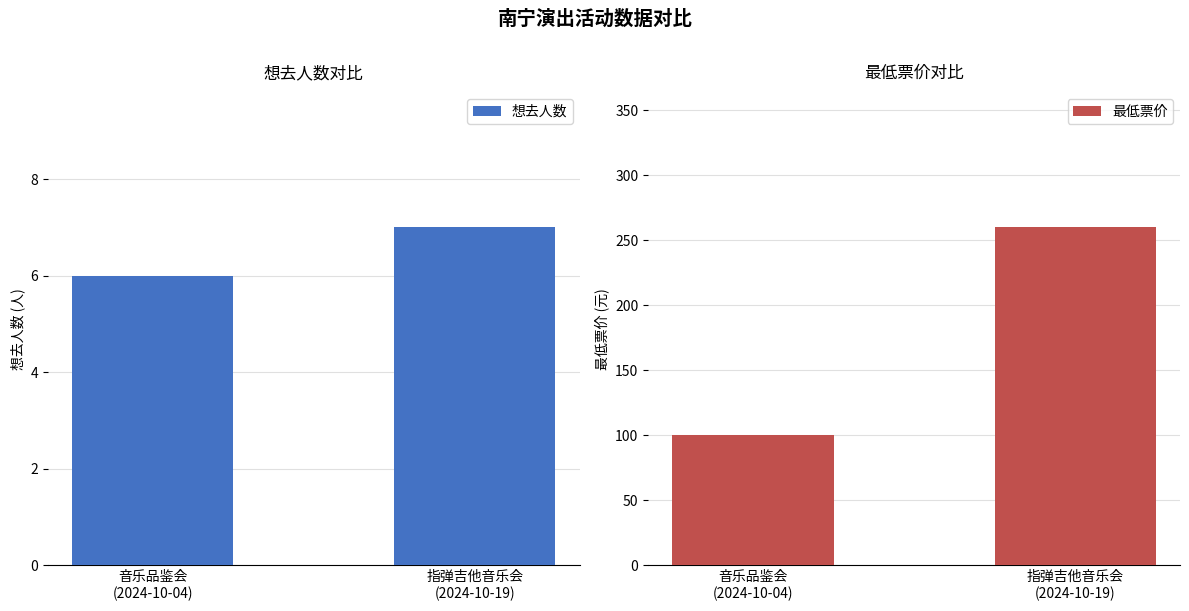

What is the label of the 2nd bar from the left?

指弹吉他音乐会
(2024-10-19)